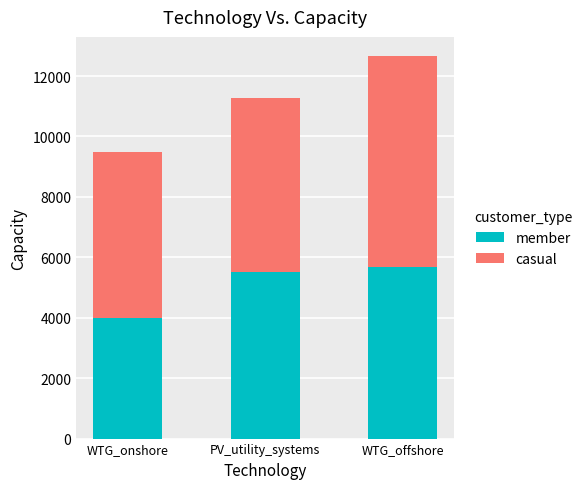

What is the total value across all series at WTG_onshore?

9500